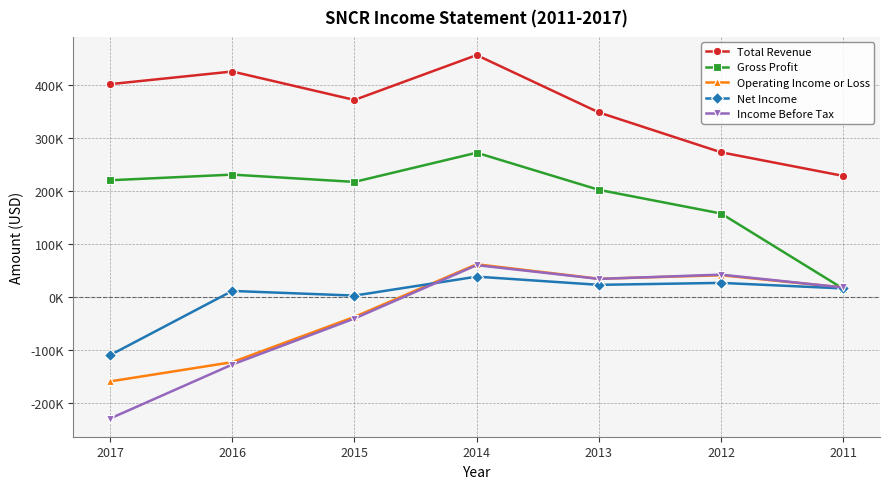

At which label does Gross Profit first exceed 217800?

2017